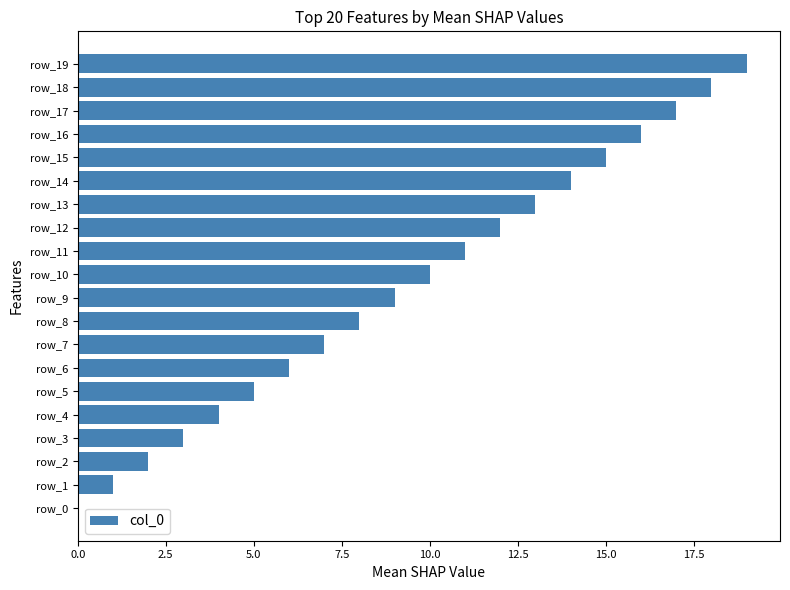

What is the sum of all values?

190